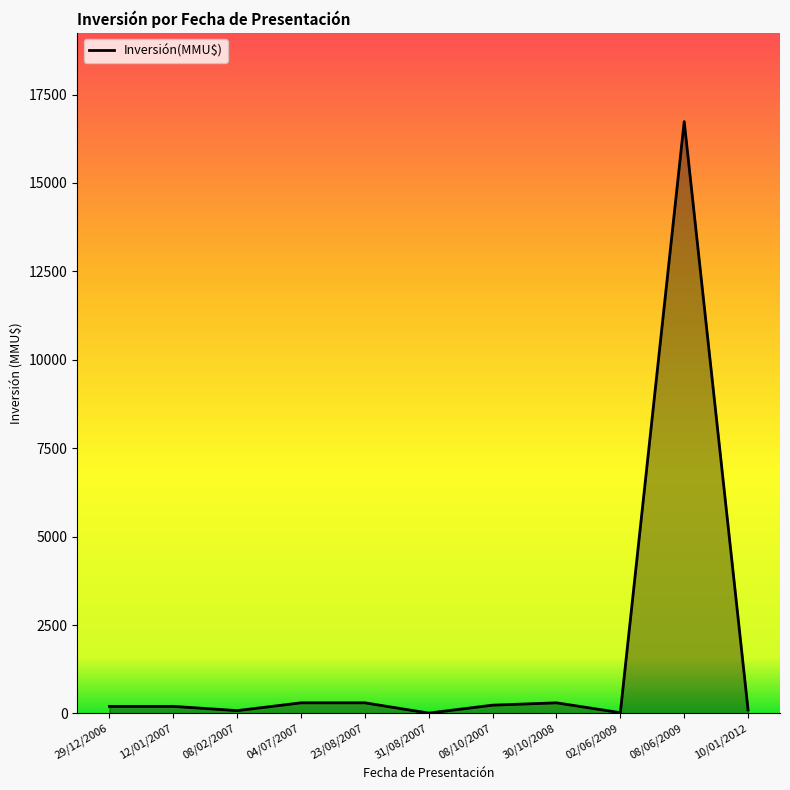

The chart shows a value of 200 at 29/12/2006. True or false?

True